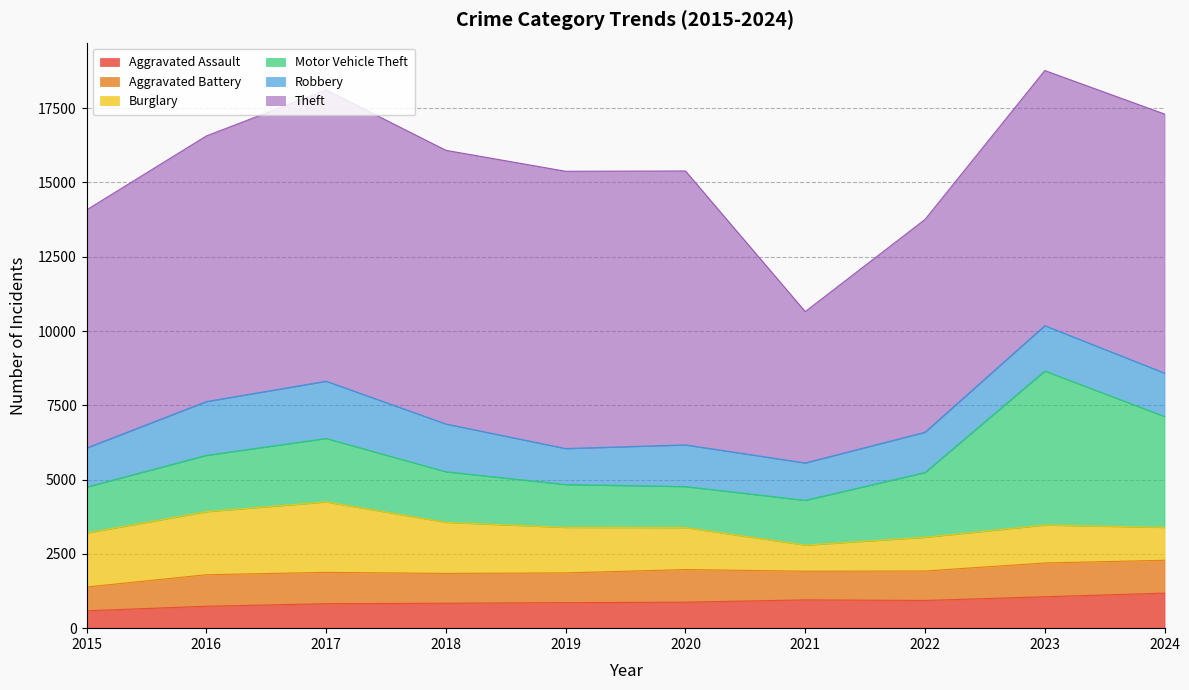

At 2021, list the series in order from largest to smallest.

Theft, Motor Vehicle Theft, Robbery, Aggravated Battery, Aggravated Assault, Burglary